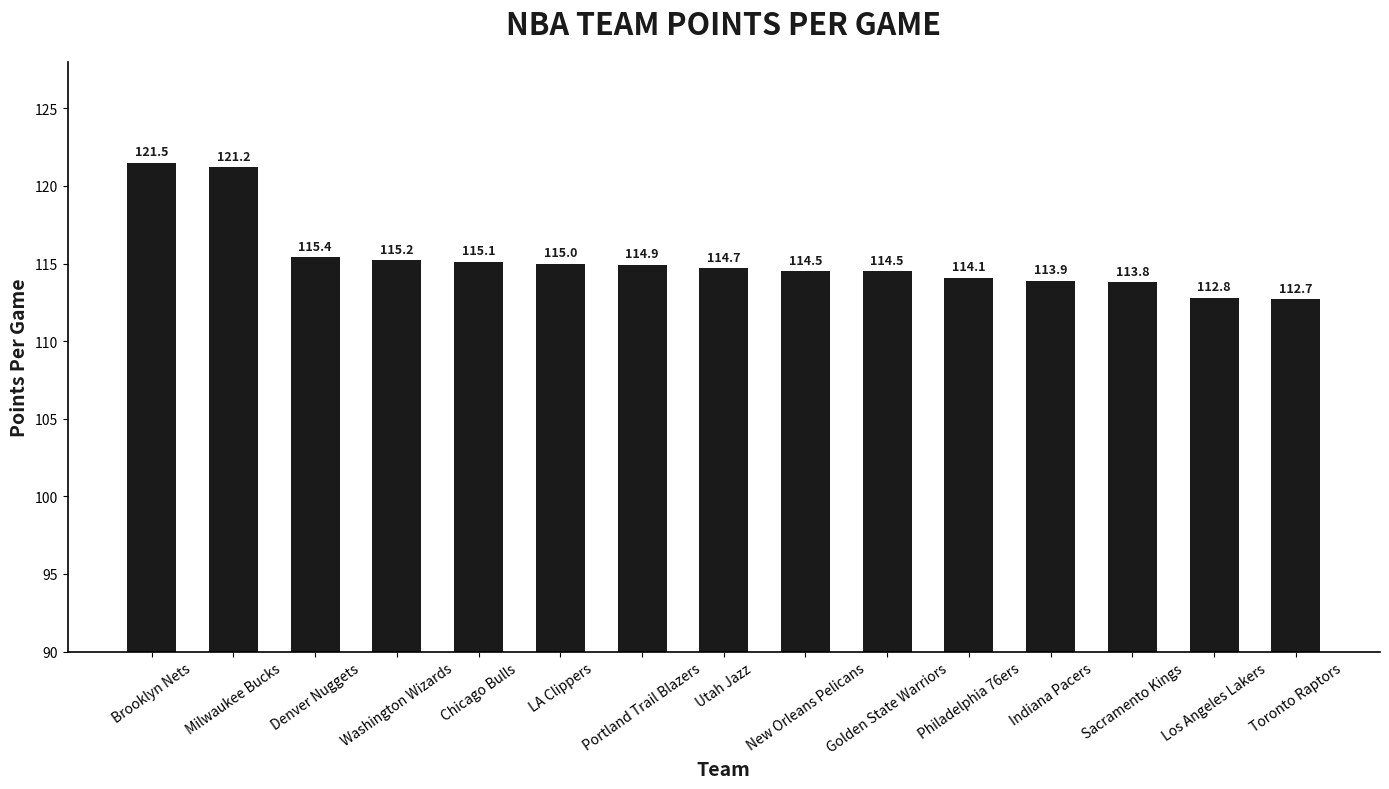

What is the average value?

115.3